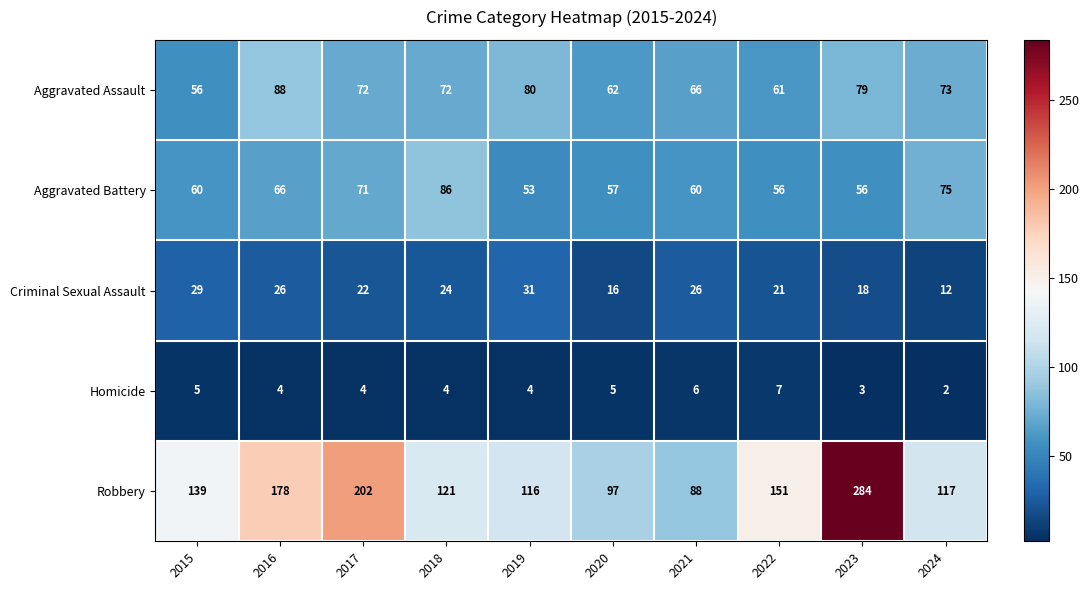

Read the Criminal Sexual Assault value at 2015.

29